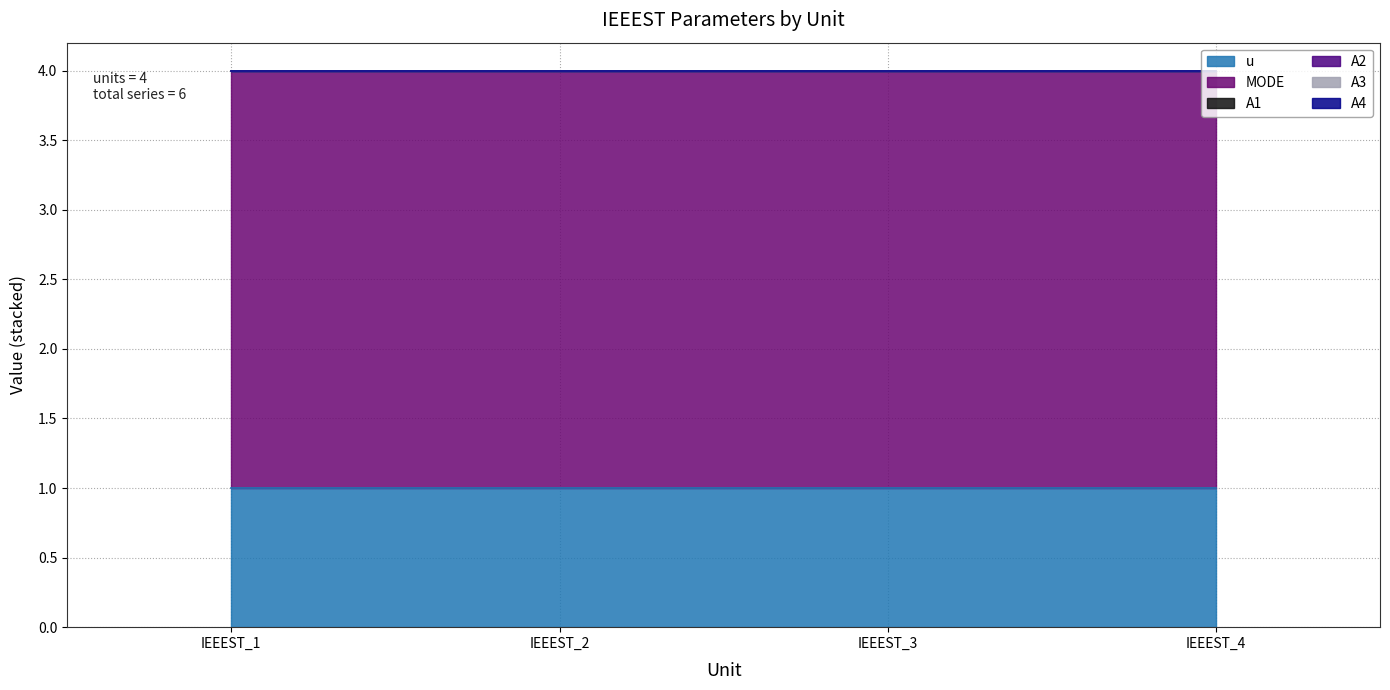

Which series has the largest range (max minus min)?

u